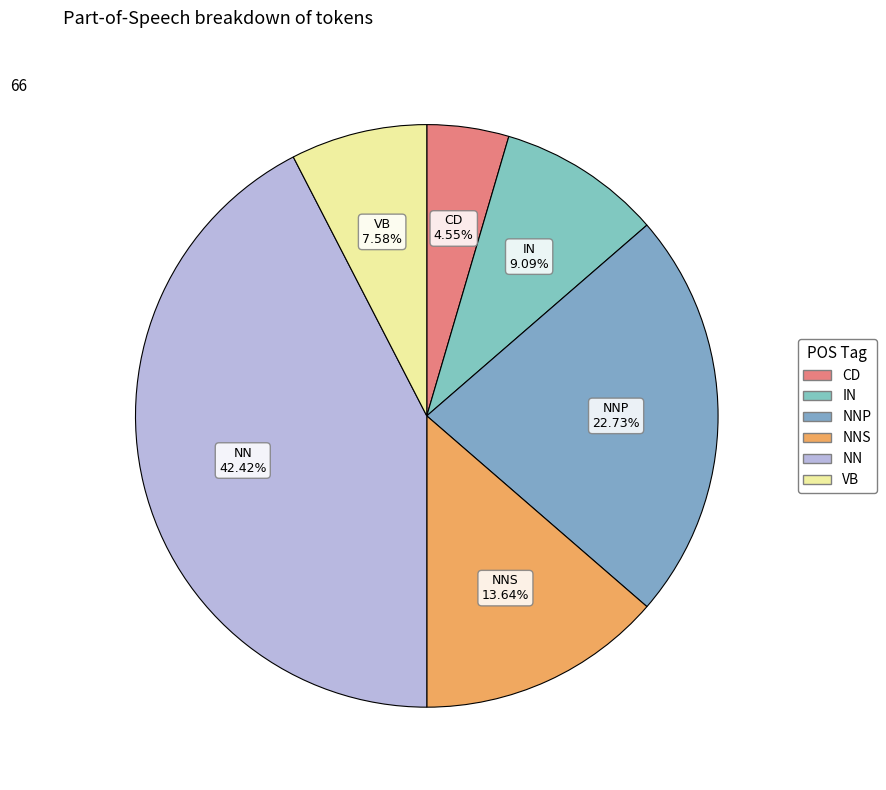

Count the number of slices in the pie.

6